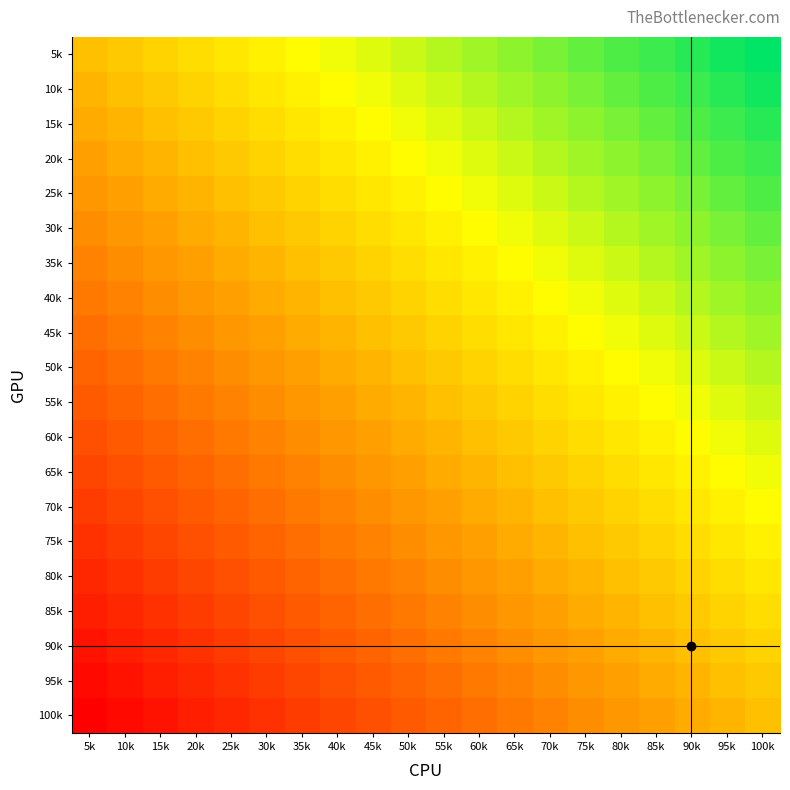

What is the maximum value shown in the chart?

19